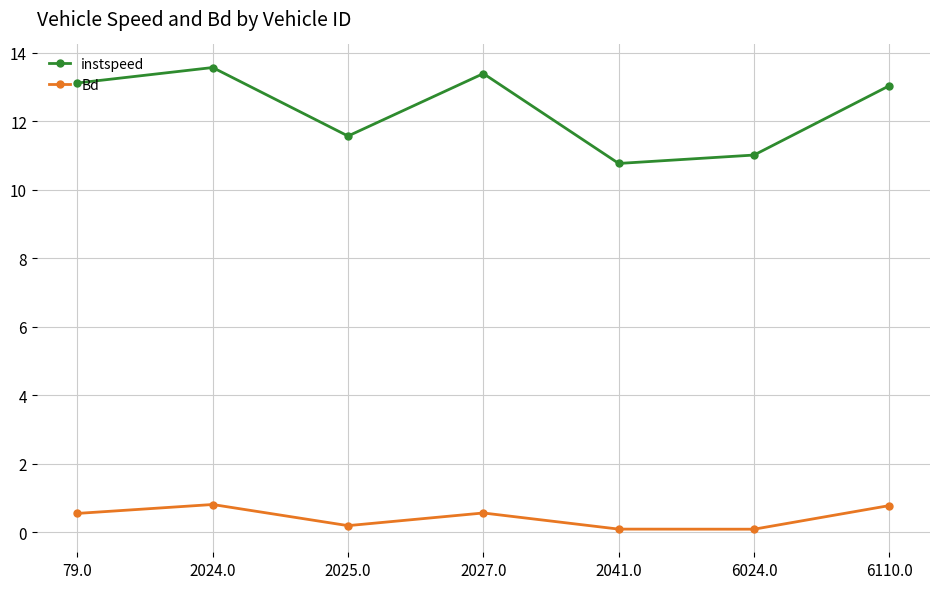

List the series in order of their overall mean, lowest first.

Bd, instspeed